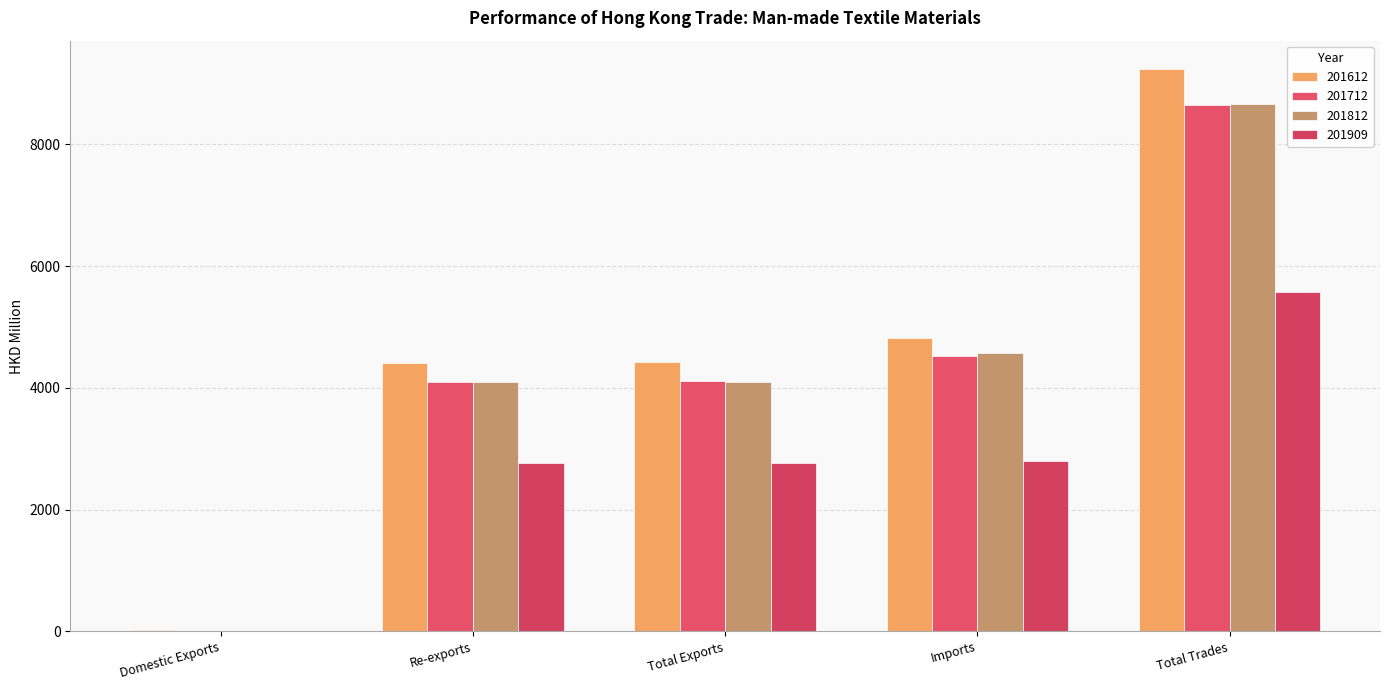

How many data points does each series have?

5